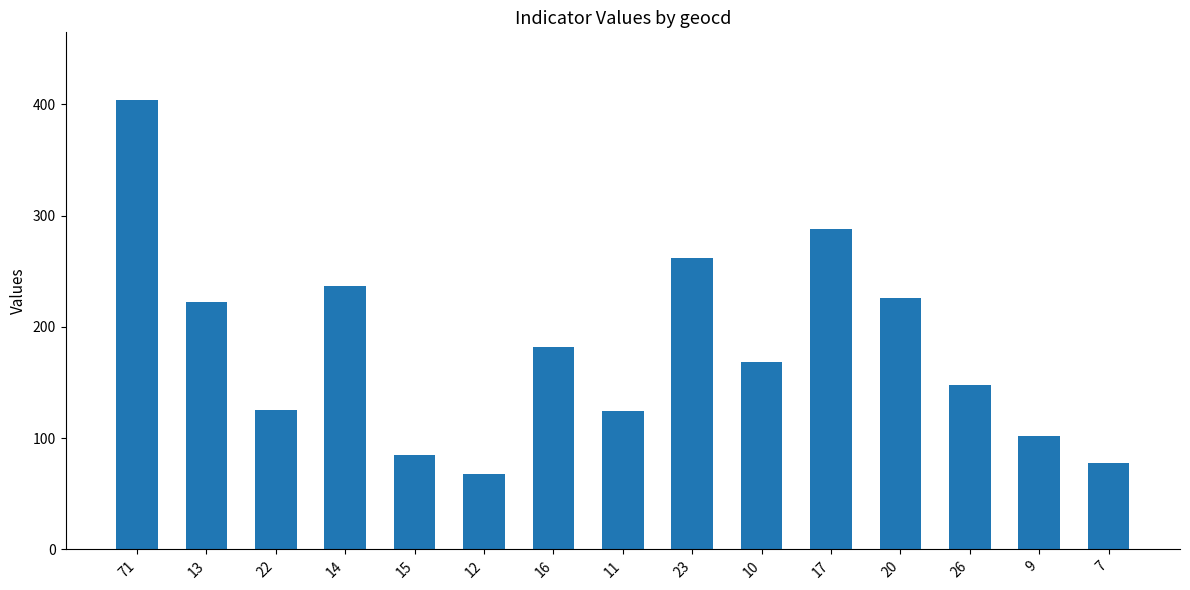

What is the change in value from 9 to 7?

-24